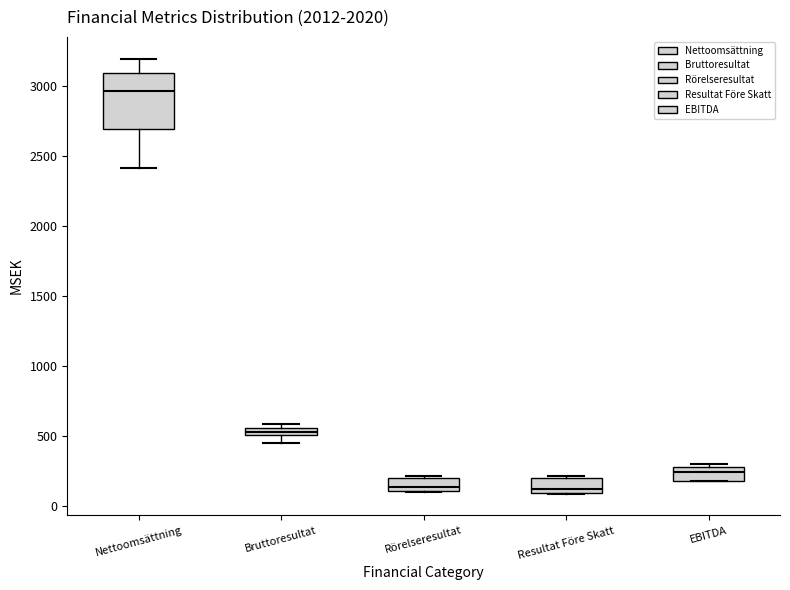

Where is the upper edge of the box for Resultat Före Skatt on the y-axis? The values are not printed on the chart, so give them approximately, as read against the axis.

200